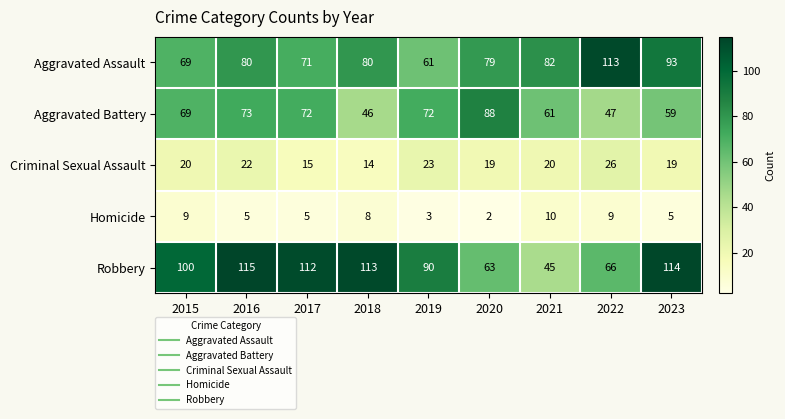

What value does the Aggravated Battery series have at 2020, to the nearest 5?

90